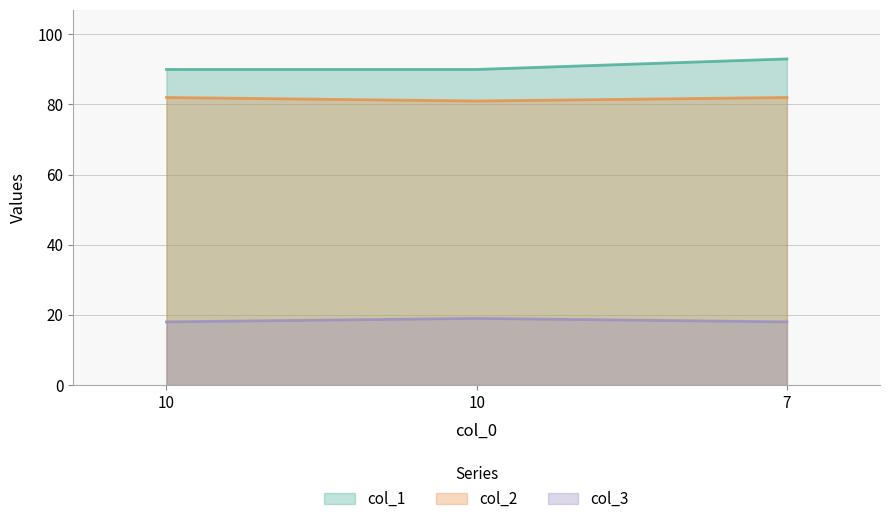

What is the difference between the maximum and minimum values in the col_3 series?

1